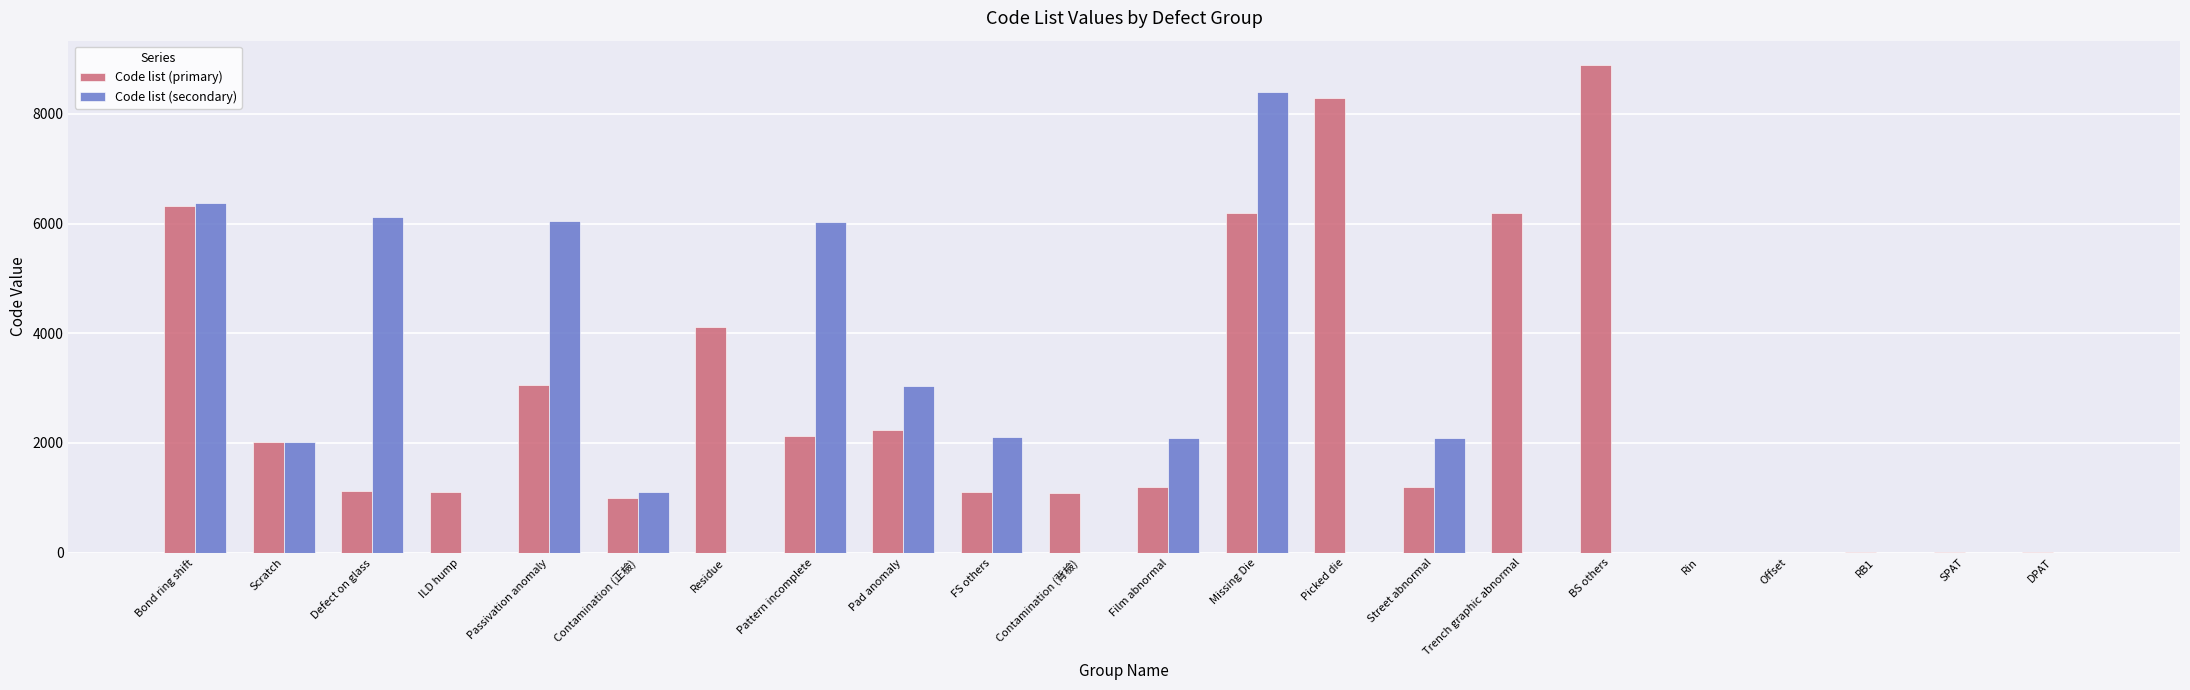

Read the Code list (primary) value at Pad anomaly.

2230